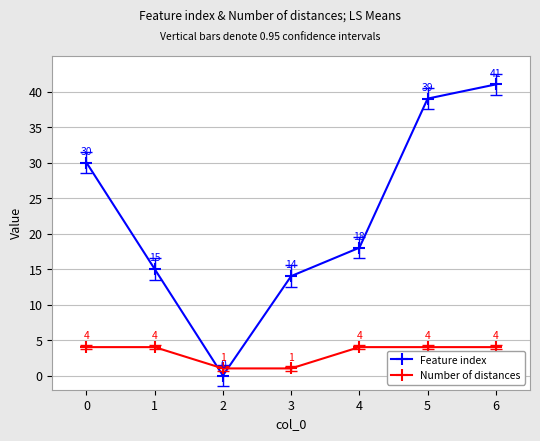

Which series changed the most between 0 and 6?

Feature index